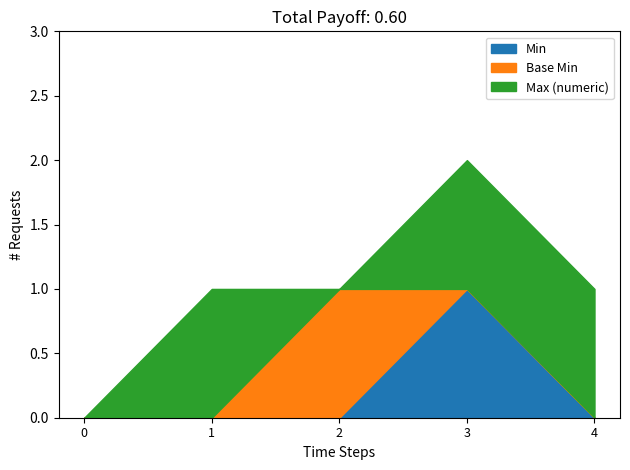

What is the difference between the maximum and minimum values in the Max (numeric) series?

1